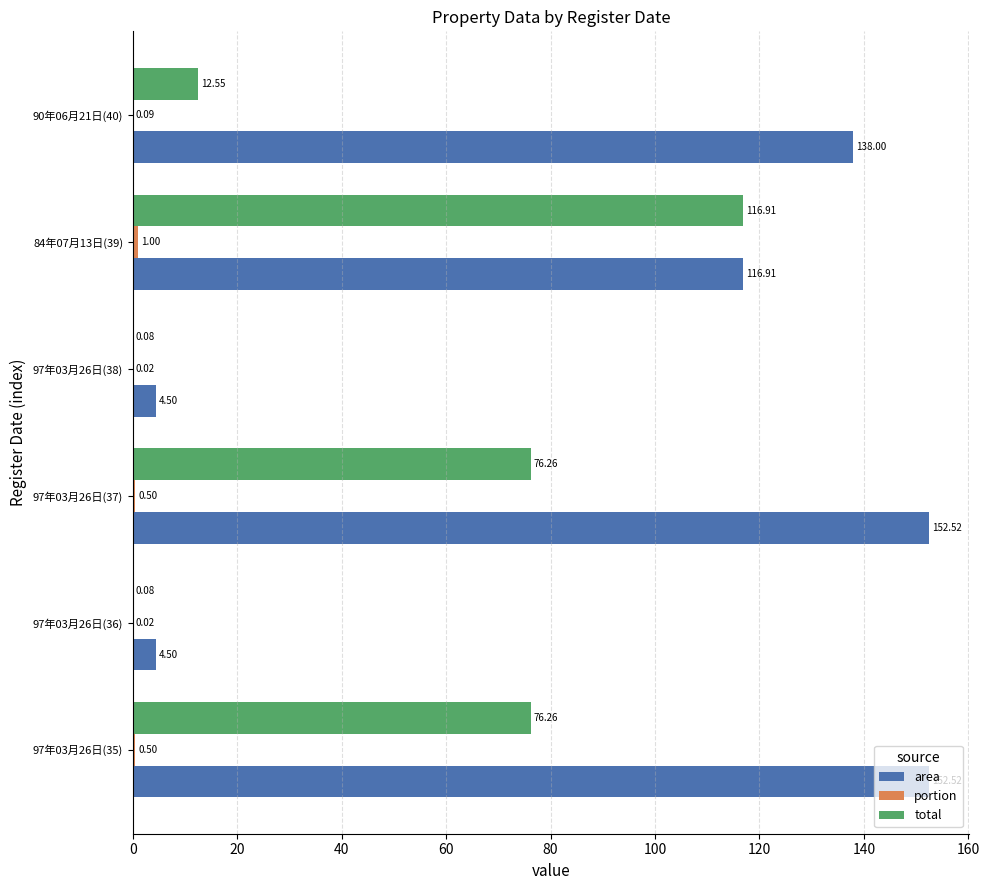

What is the total value across all series at 84年07月13日(39)?

234.8